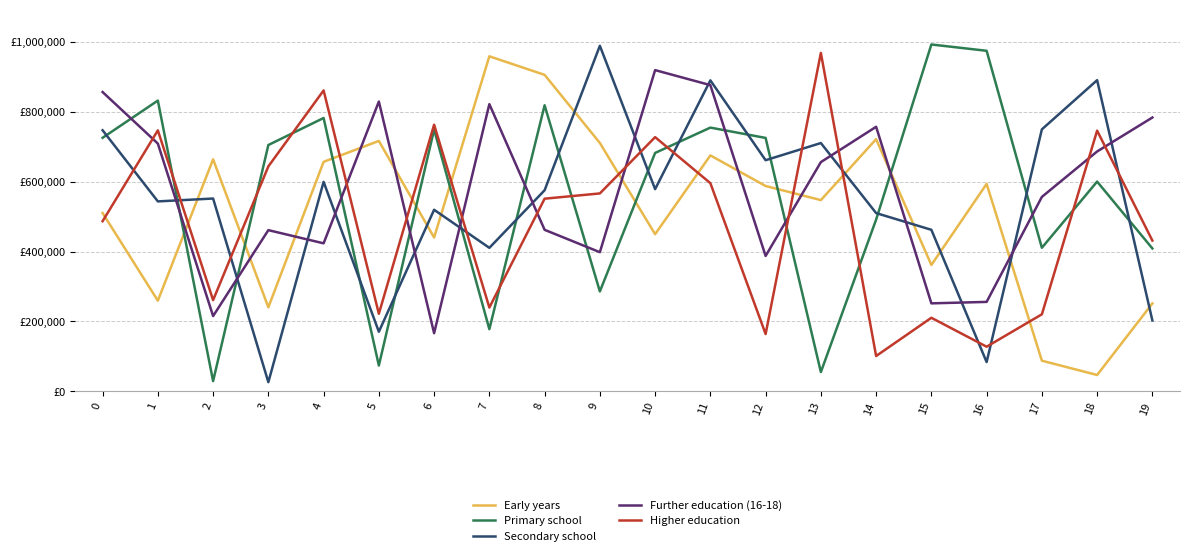

True or false: Higher education has a value of 163946 at 12.

True